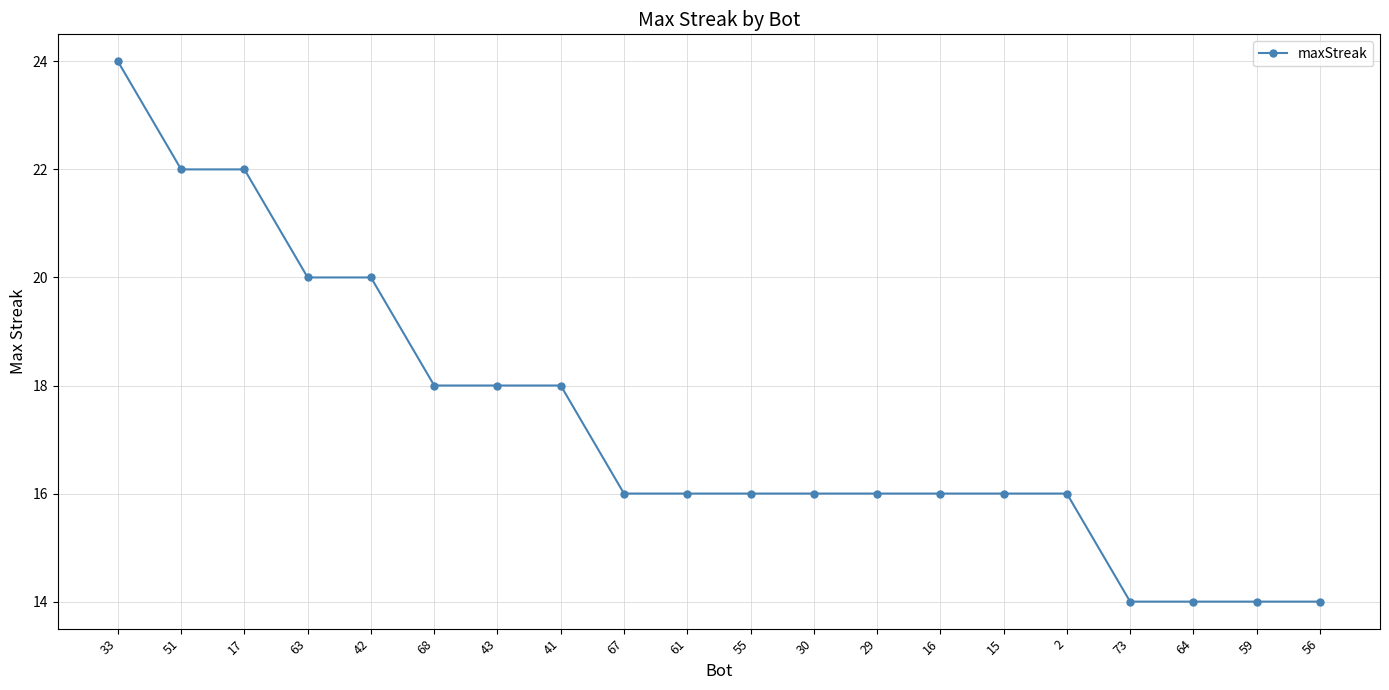

Is it true that the value at 33 is 24?

True